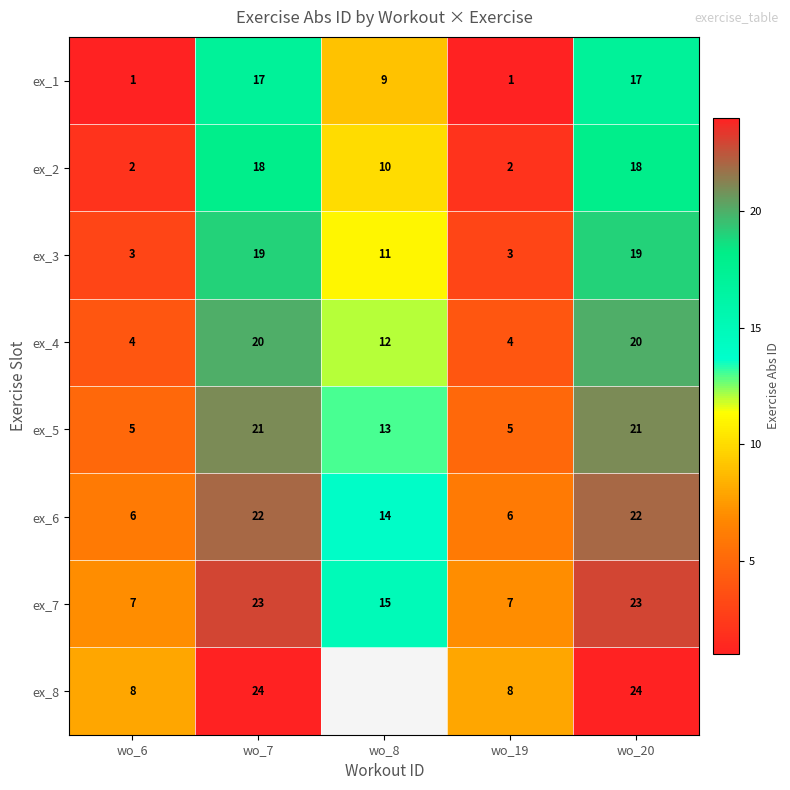

At wo_7, list the series in order from smallest to largest.

ex_1, ex_2, ex_3, ex_4, ex_5, ex_6, ex_7, ex_8